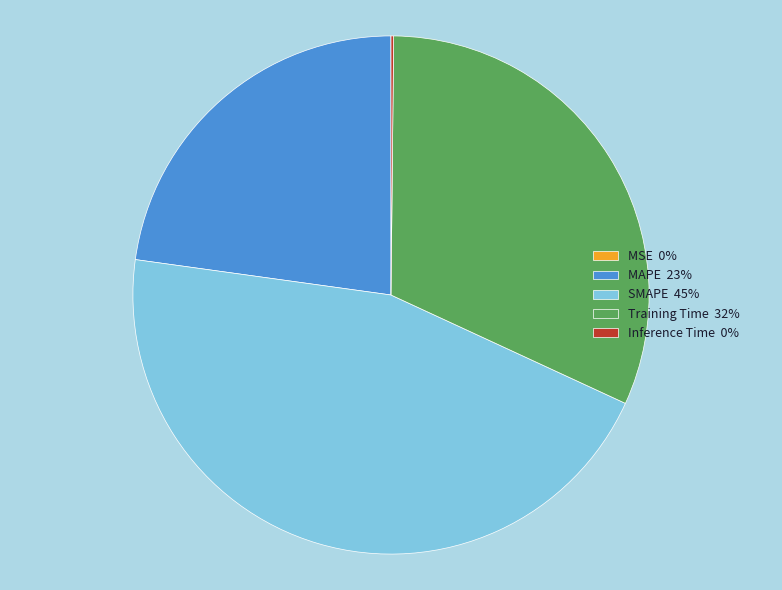

Do SMAPE 45% and Training Time 32% together represent more than half of the pie?

Yes